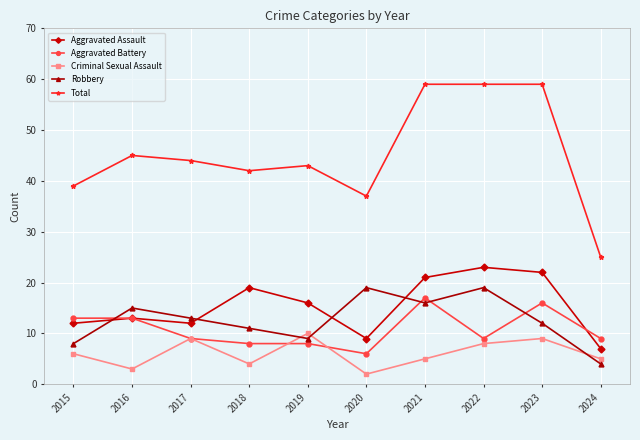

At how many categories does at least one series exceed 30?

9